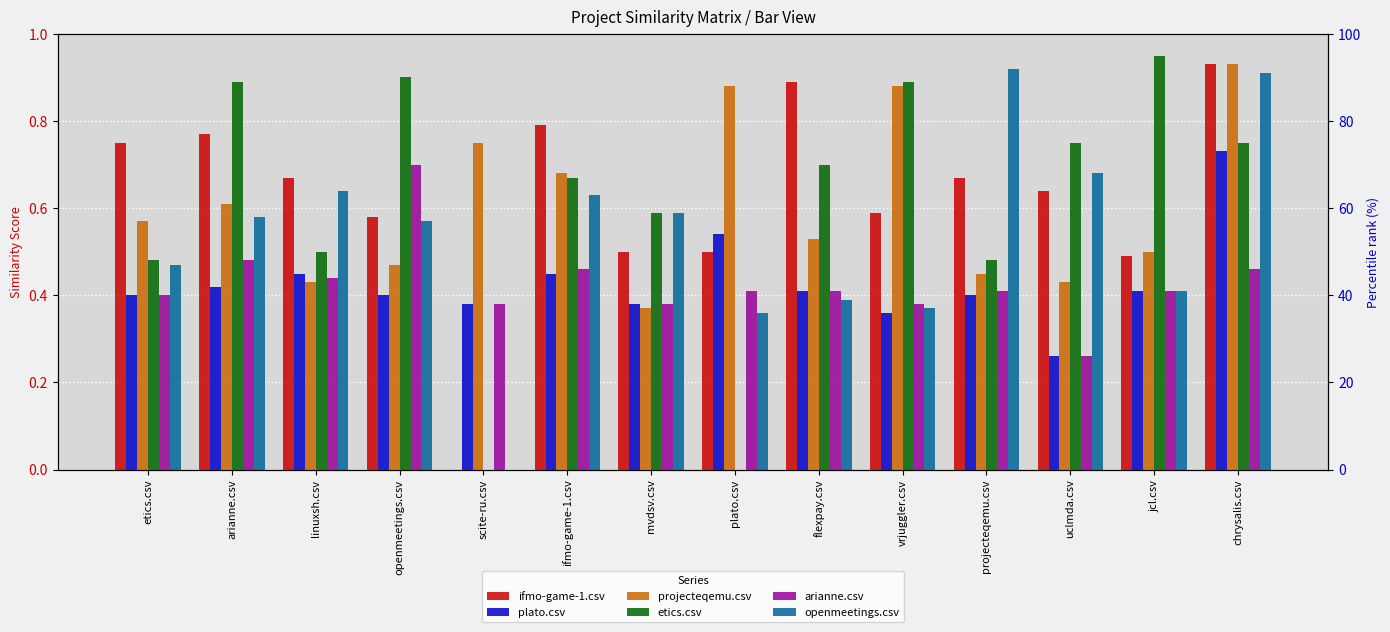

Read the plato.csv value at openmeetings.csv.

0.4